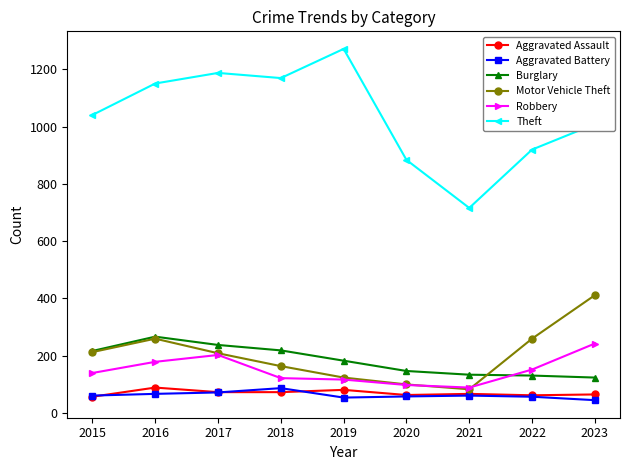

True or false: Theft has more than 0 interior local peaks.

True